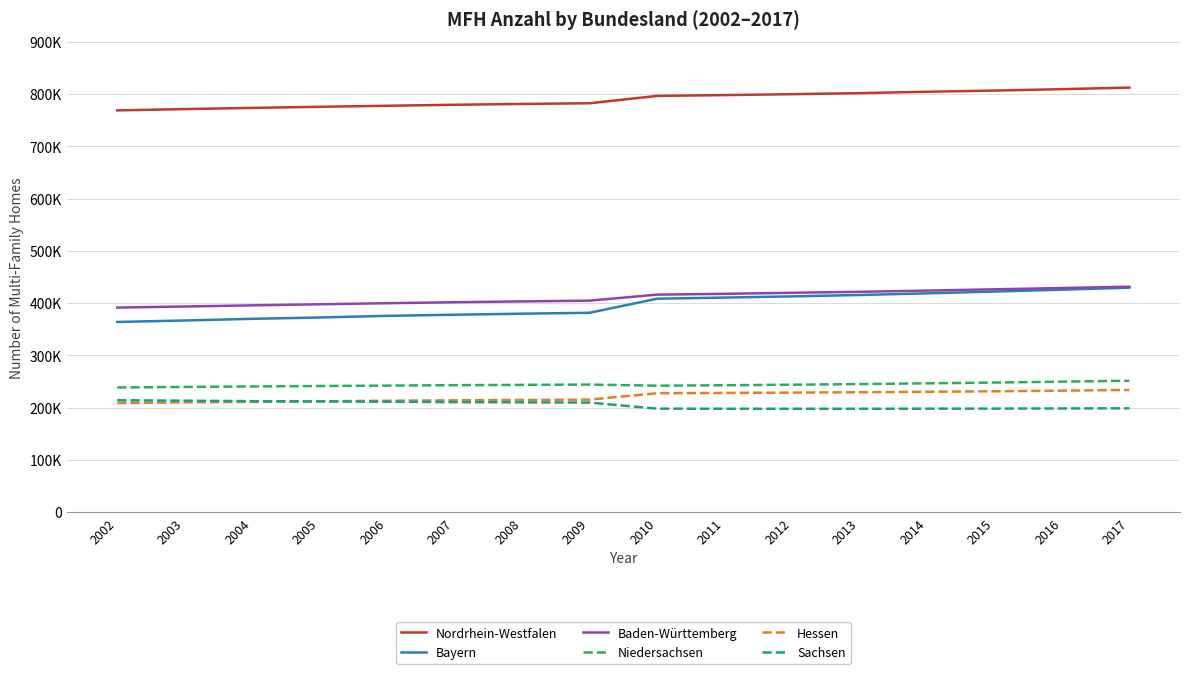

Does the chart display data point markers on the line(s)?

No